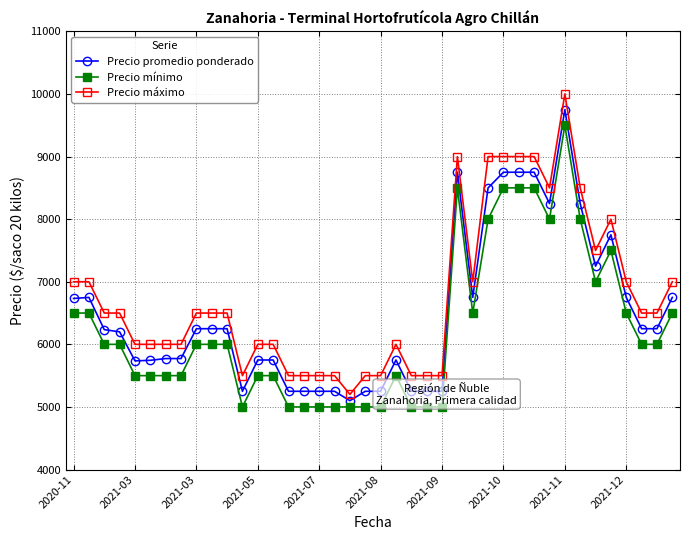

Which series has the largest range (max minus min)?

Precio máximo